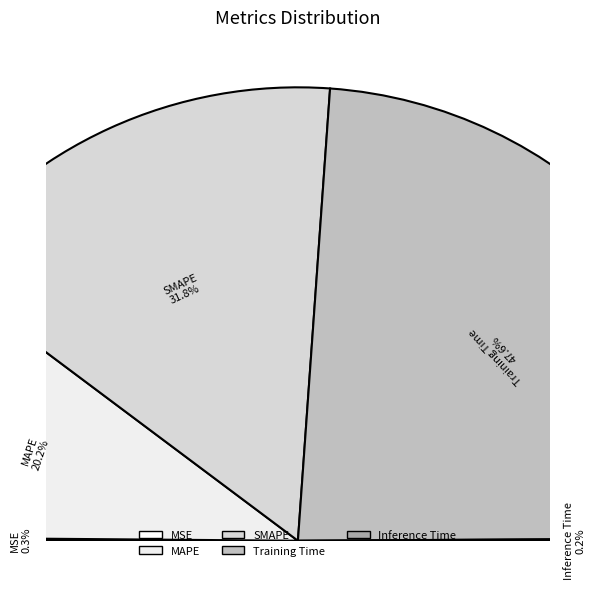

To the nearest percent, what percentage of the pie is Training Time?

48%